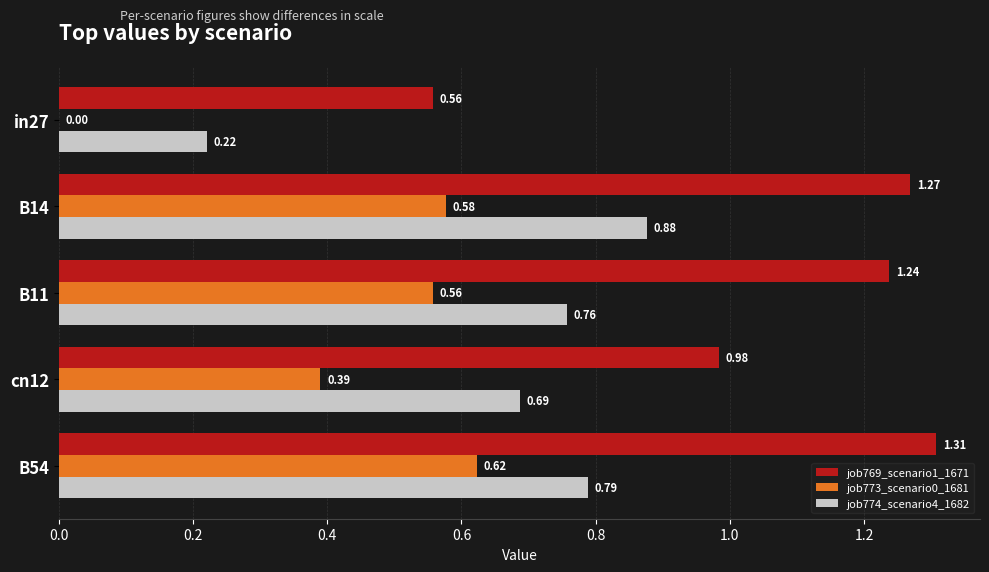

Which series changed the most between in27 and B54?

job769_scenario1_1671